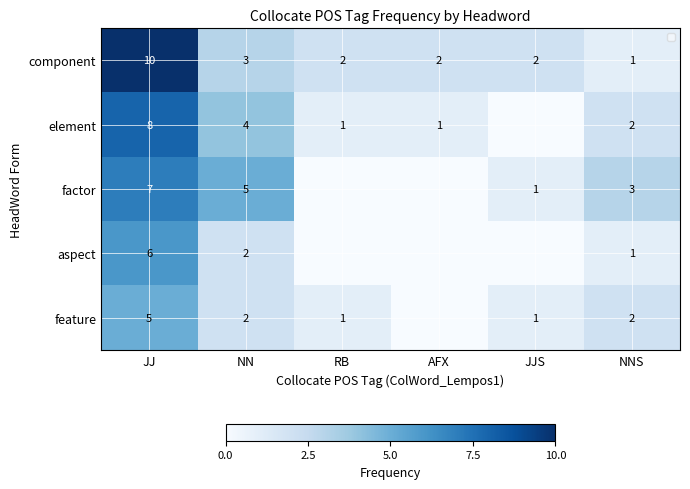

How many component values are between 2 and 3?

4